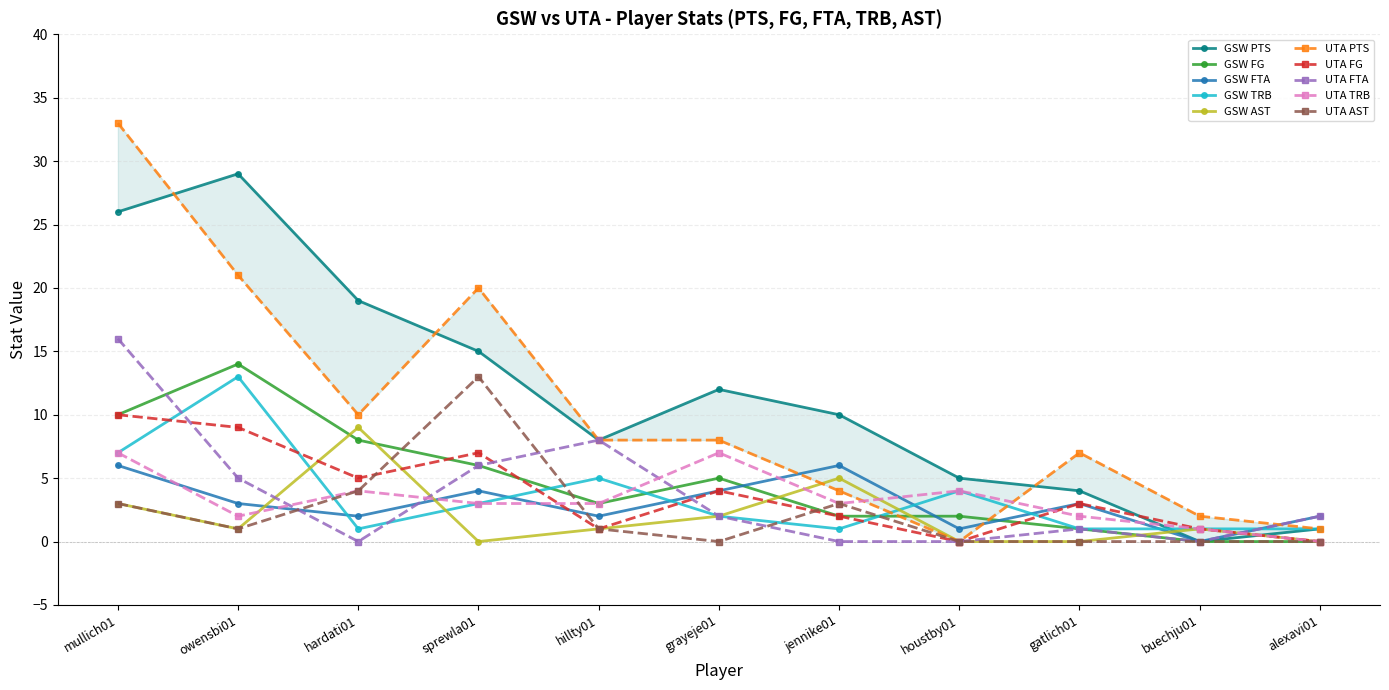

What position from the left is sprewla01?

4